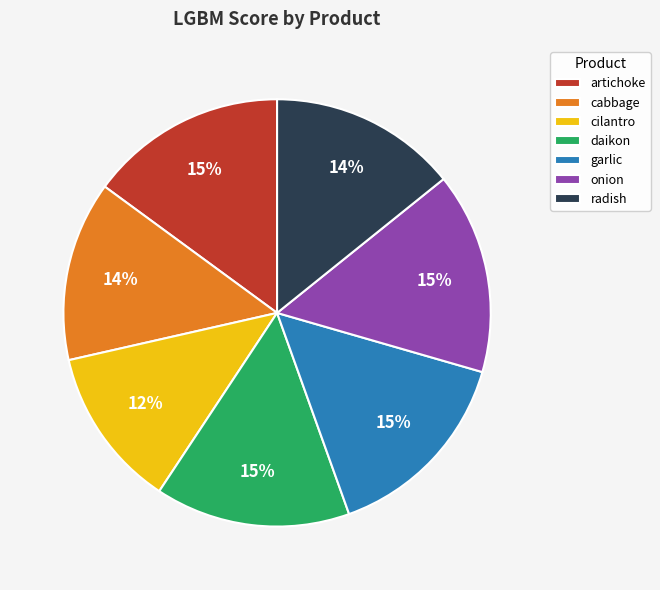

Is the sum of onion and artichoke greater than half?

No